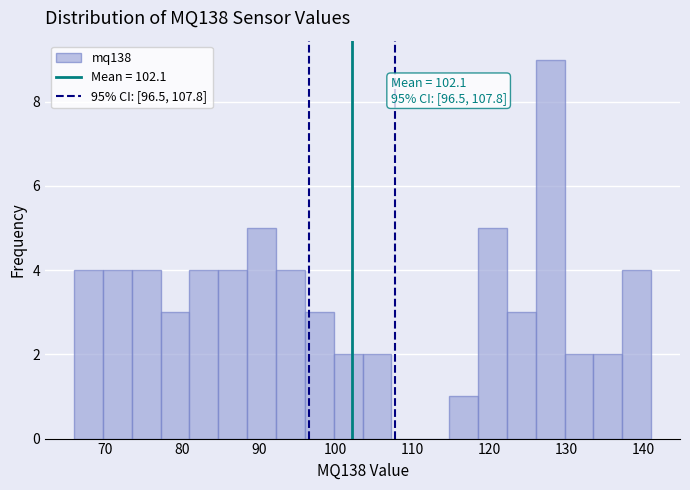

Around what value on the x-axis is the tallest bar? Give the approximate position of its centre, as read against the axis.

128